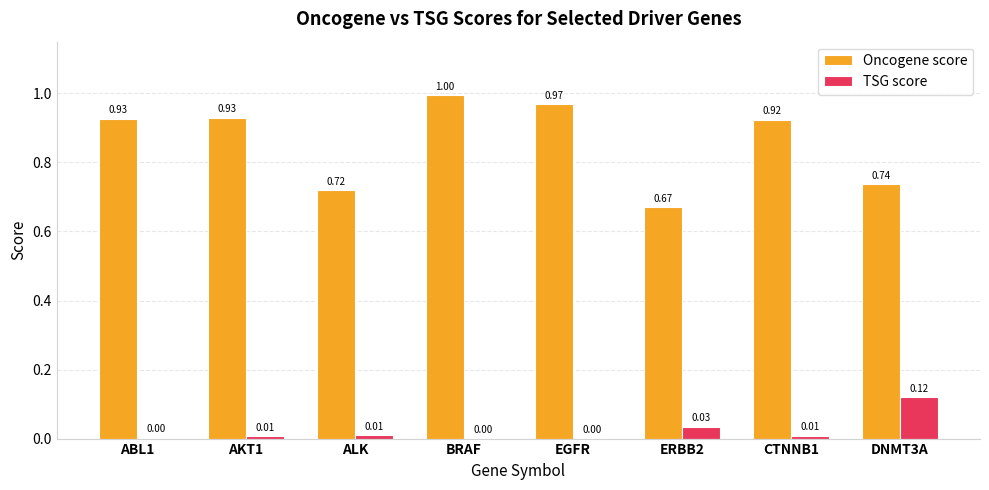

Between ALK and DNMT3A, which series saw the biggest shift?

TSG score